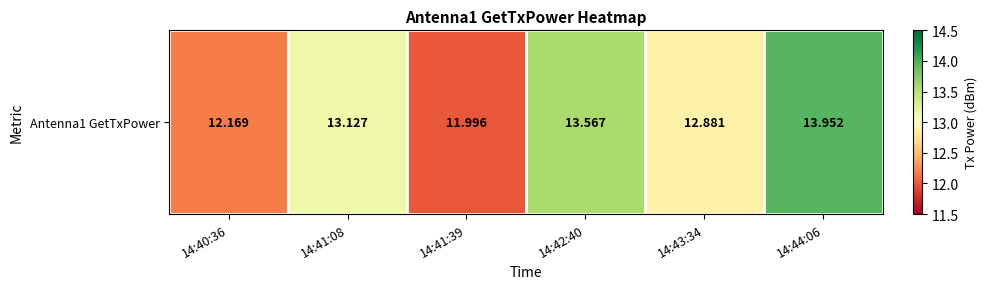

How many data points does each series have?

6